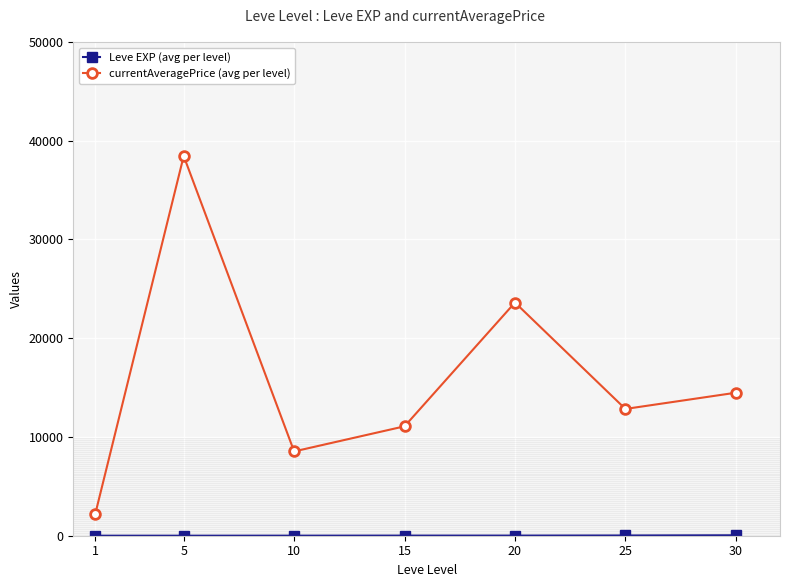

How many interior local valleys does the currentAveragePrice (avg per level) series have?

2